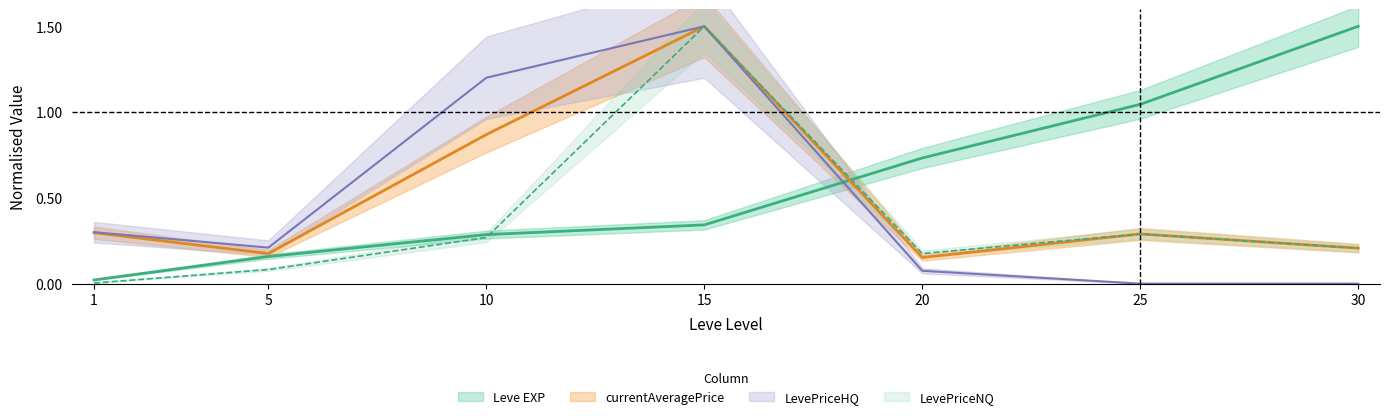

How many times do Leve EXP and LevePriceHQ cross each other?

1